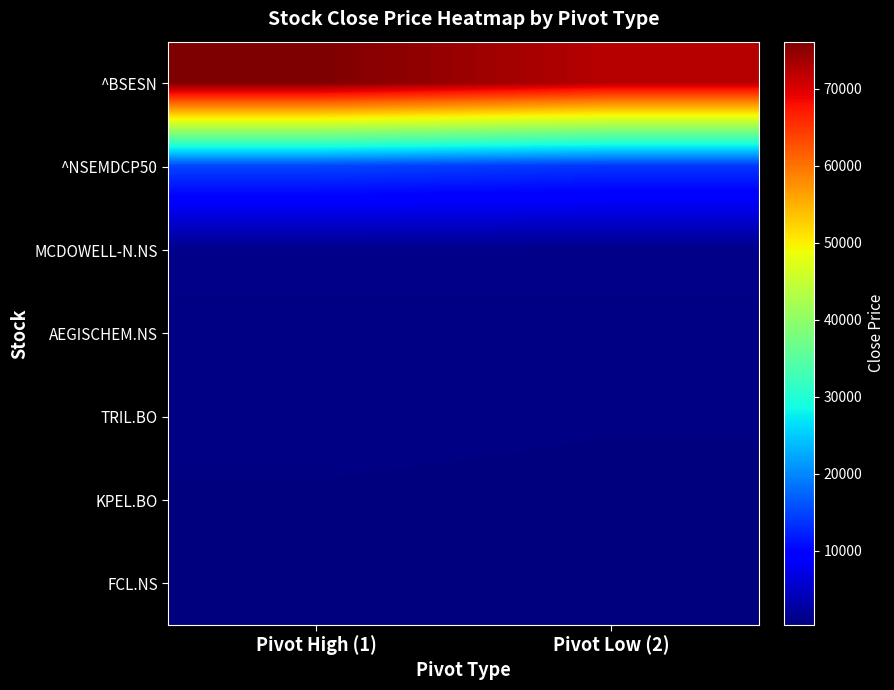

Reading left to right, what are all the values shown in this chart?

^BSESN: Pivot High (1)=76101.8	Pivot Low (2)=72287.2
^NSEMDCP50: Pivot High (1)=14955.0	Pivot Low (2)=13839.2
MCDOWELL-N.NS: Pivot High (1)=1178.9	Pivot Low (2)=1195.0
AEGISCHEM.NS: Pivot High (1)=717.0	Pivot Low (2)=701.5
TRIL.BO: Pivot High (1)=765.0	Pivot Low (2)=670.0
KPEL.BO: Pivot High (1)=590.8	Pivot Low (2)=525.4
FCL.NS: Pivot High (1)=336.6	Pivot Low (2)=341.4